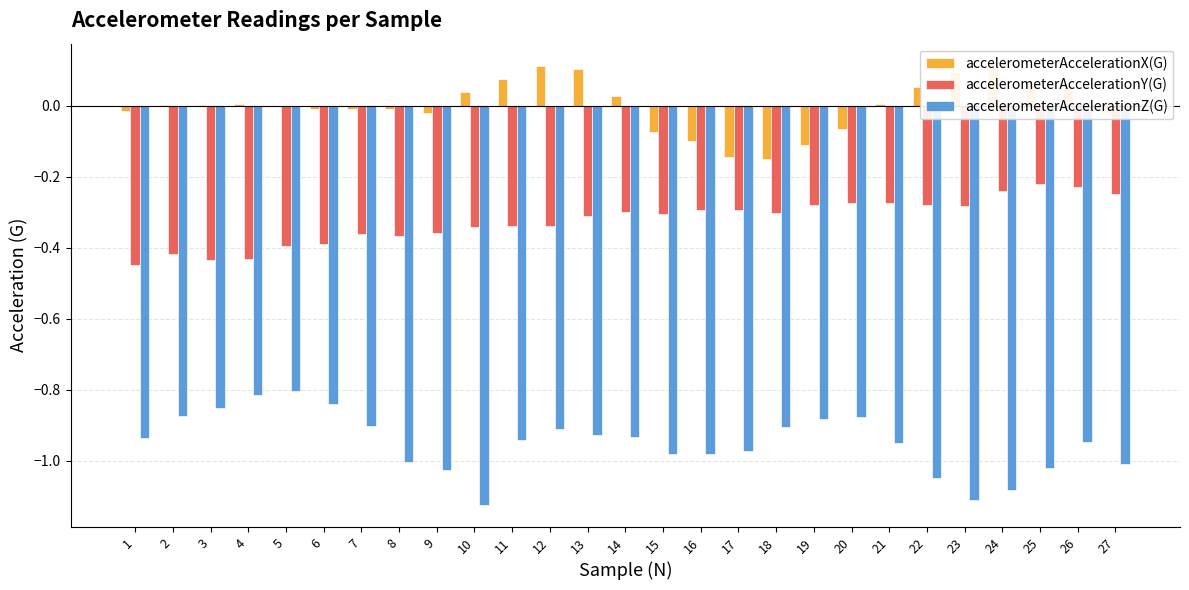

Which series has the largest total across all categories?

accelerometerAccelerationX(G)